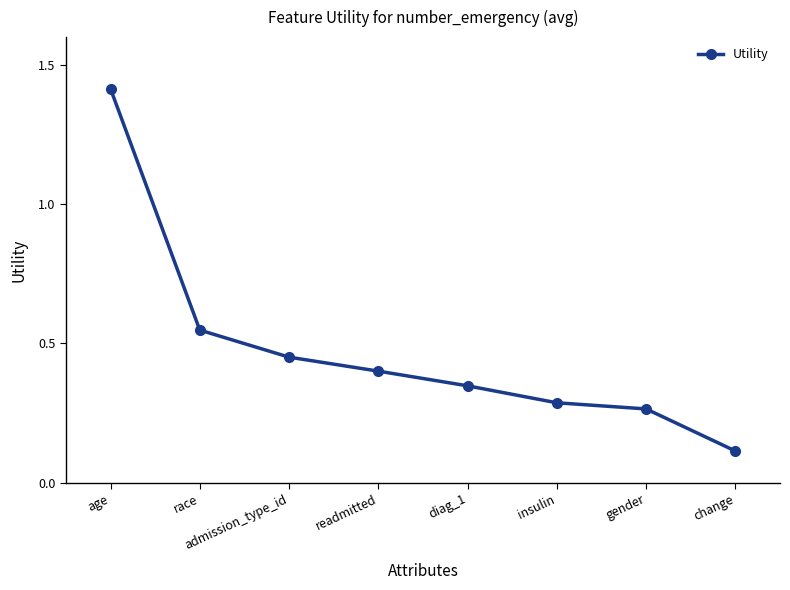

What is the greatest value displayed?

1.4